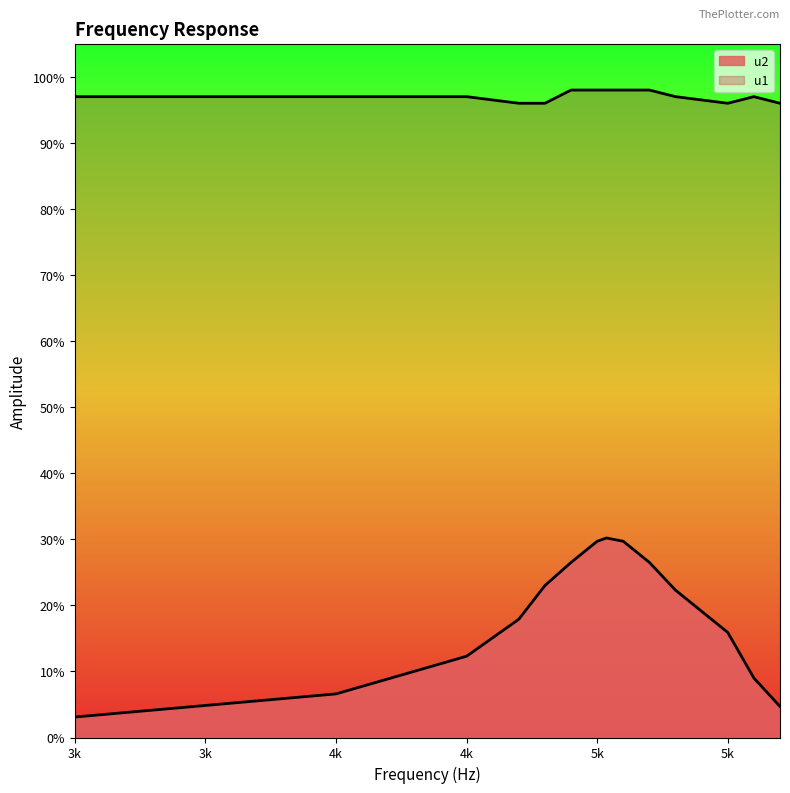

What is the approximate value of u1 at 5100?

1.0